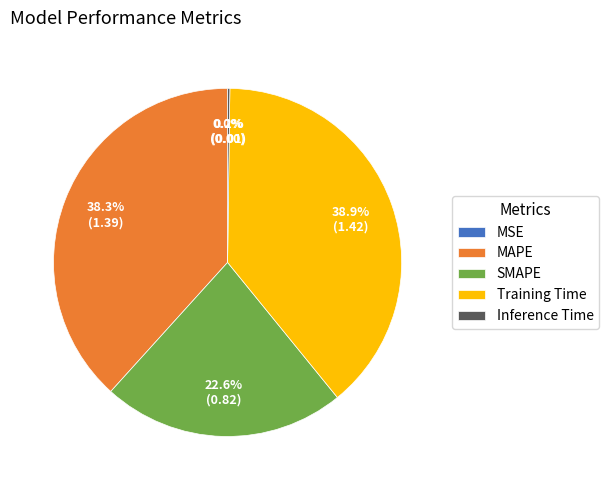

To the nearest percent, what portion does Training Time represent?

39%